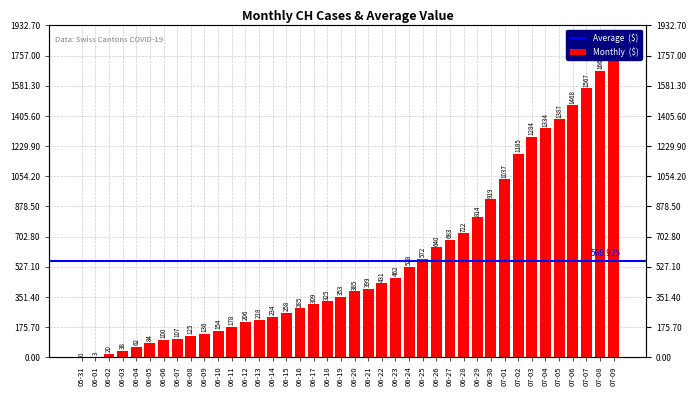

What is the sum of the values at 06-30 and 06-18?

1244